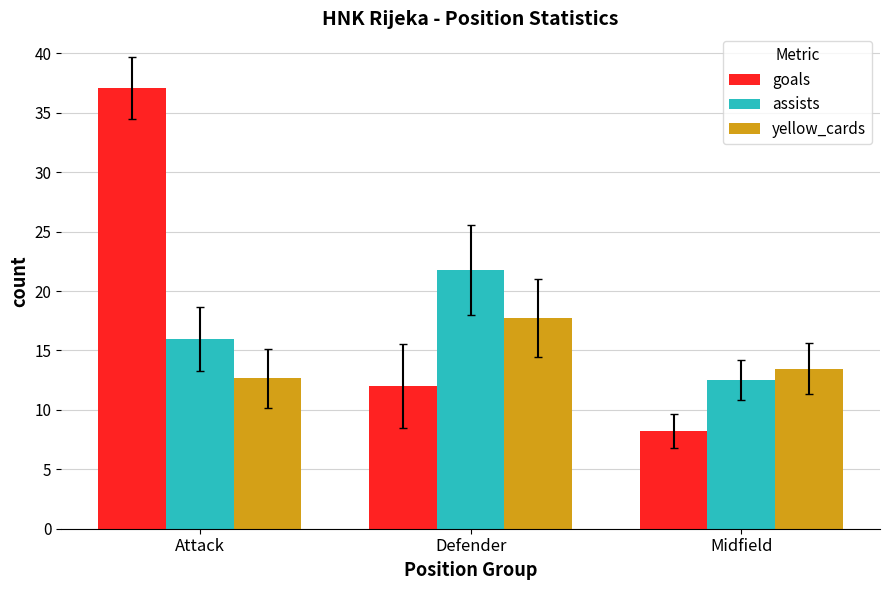

The value of yellow_cards at Attack is 12.7. True or false?

True